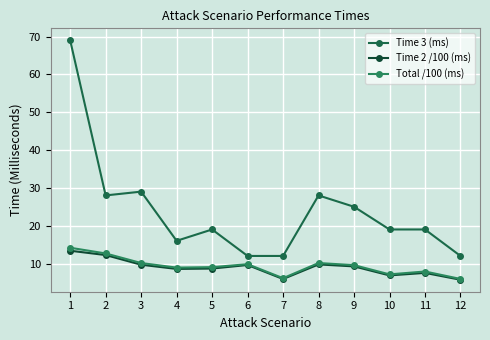

True or false: Time 3 (ms) has more than 0 points higher than both neighbors.

True